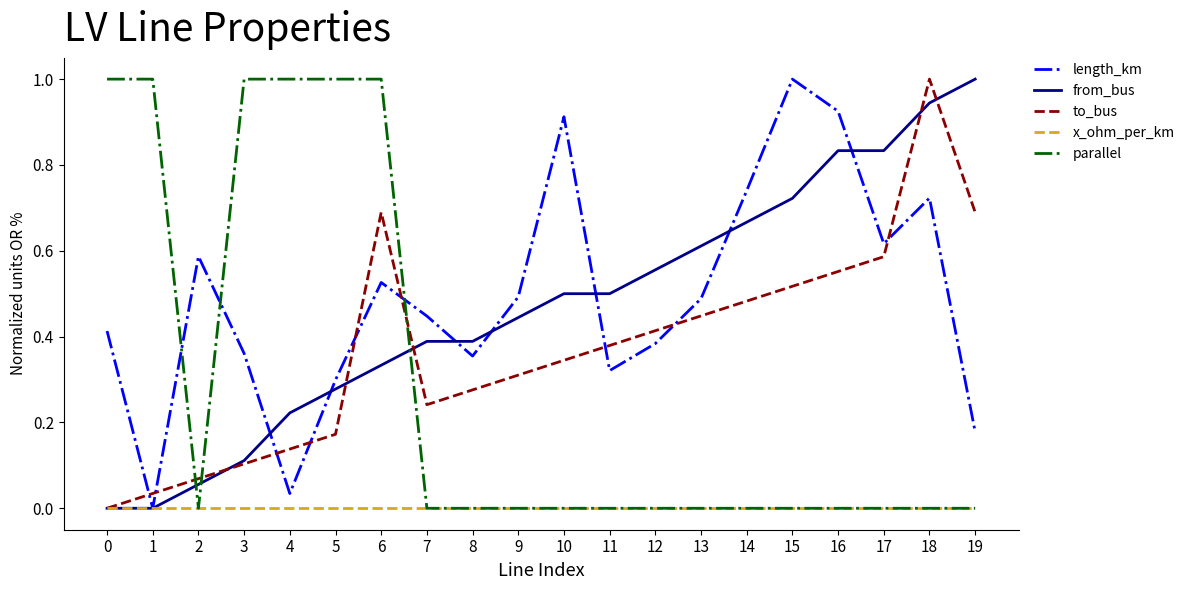

How many lines are shown in the chart?

5